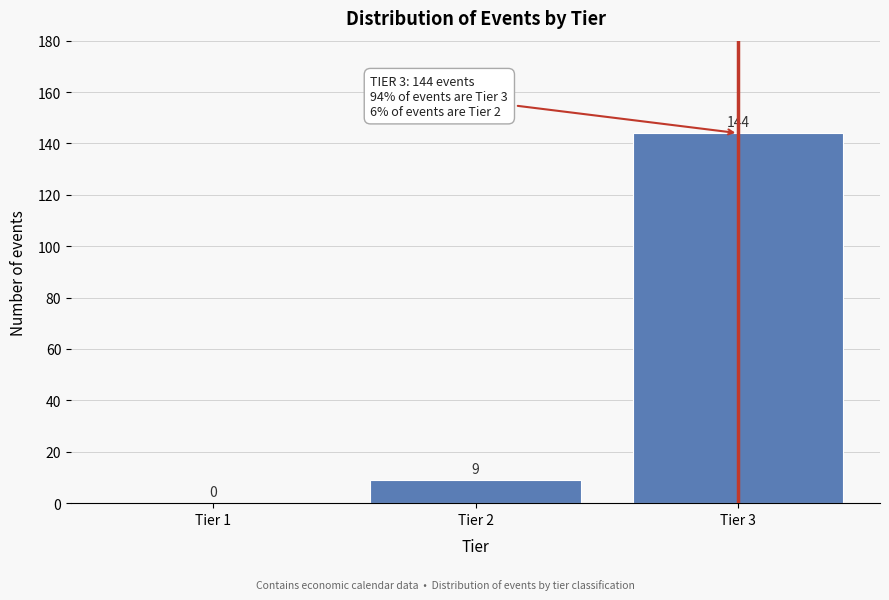

Reading left to right, list all the values displayed in this chart.

Tier 1=0	Tier 2=9	Tier 3=144